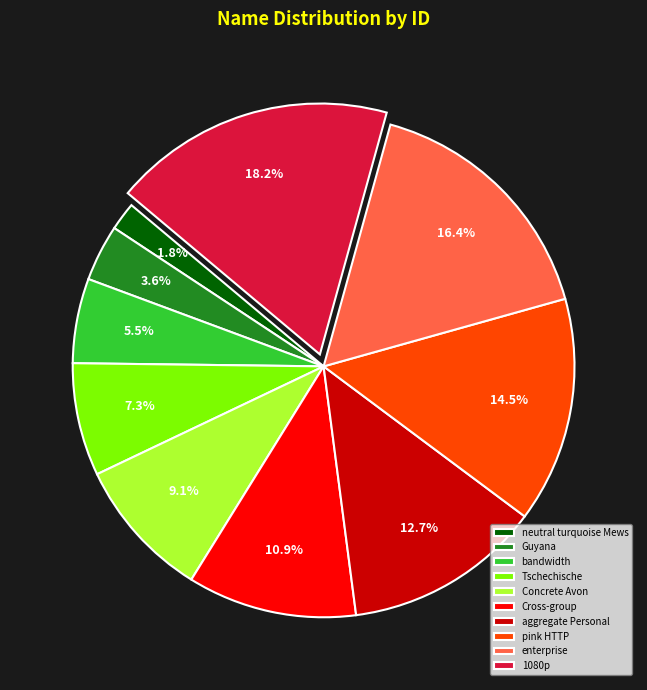

To the nearest percent, what percentage of the pie is enterprise?

16%